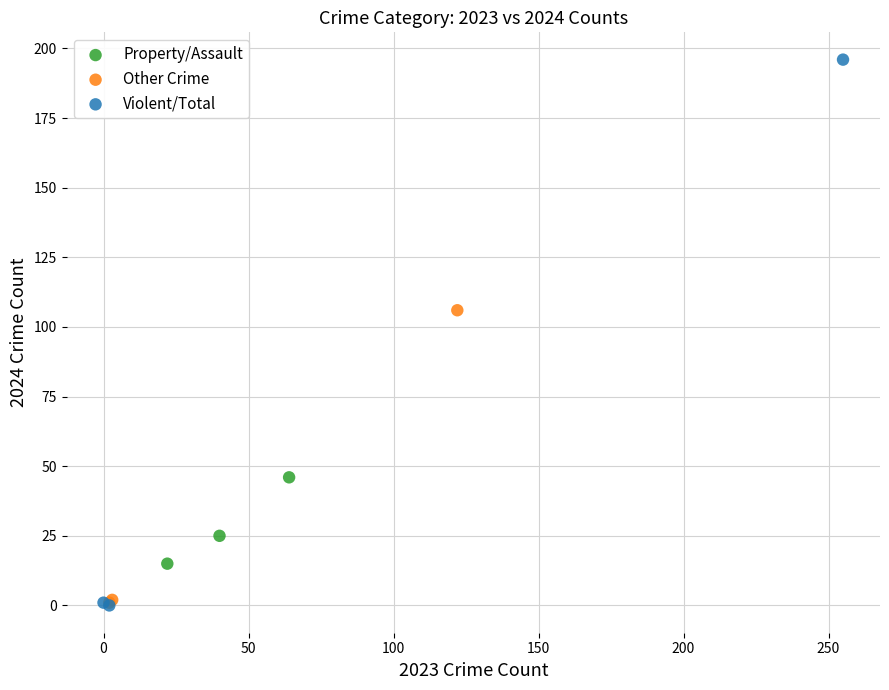

Which series contains the highest Y value?

Violent/Total